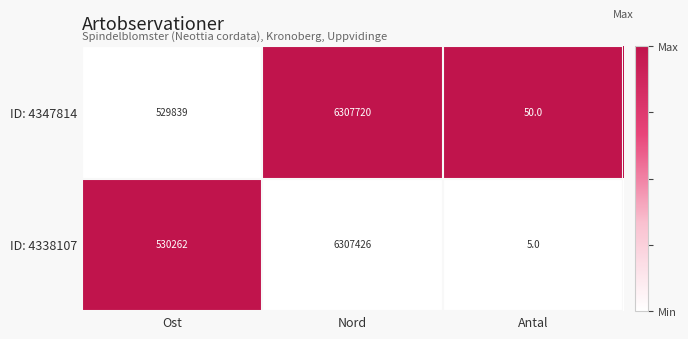

Which label corresponds to the smallest value in the chart?

Antal